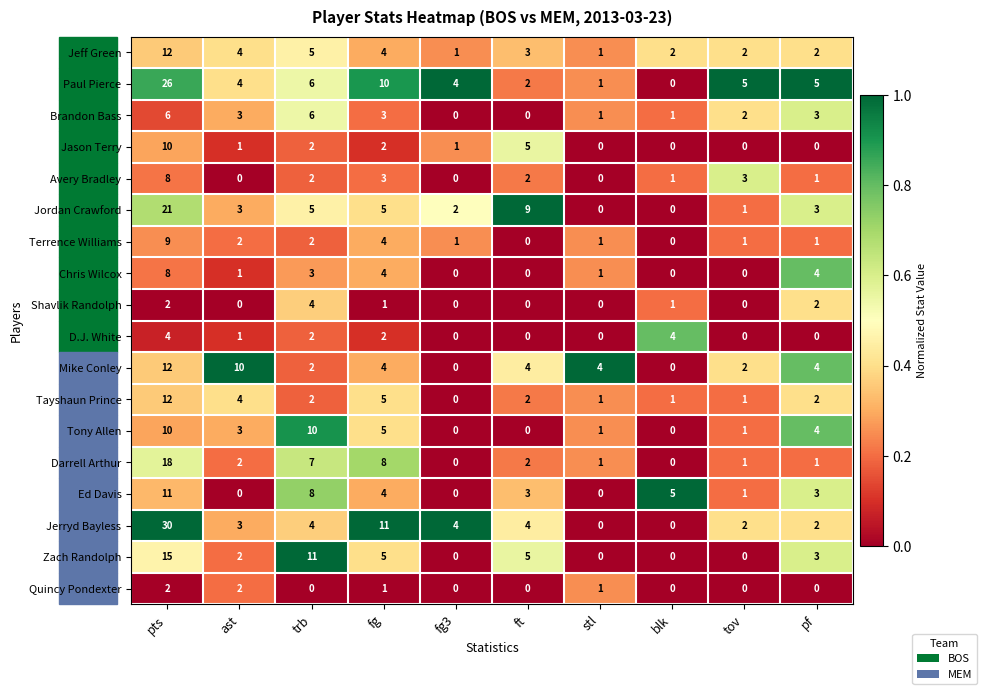

True or false: Jason Terry has a value of 2 at fg.

True